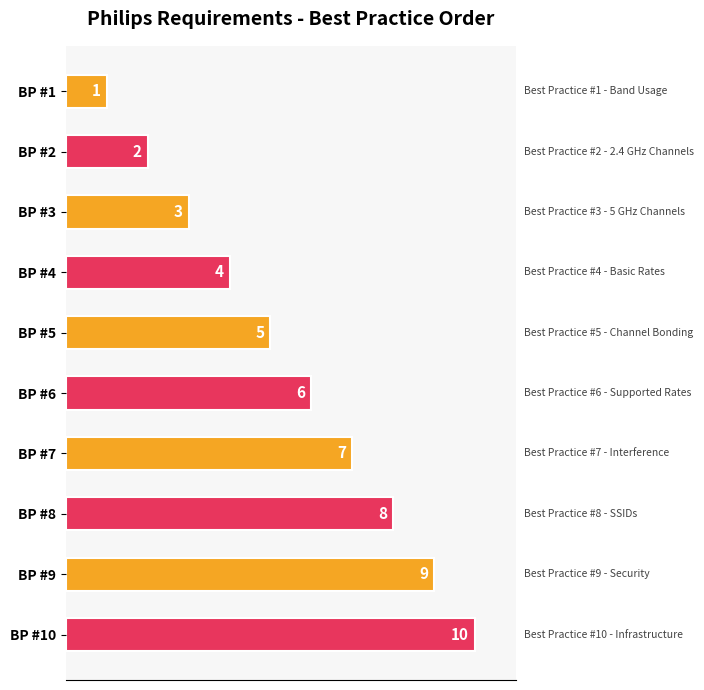

The value at BP #7 is 7. True or false?

True